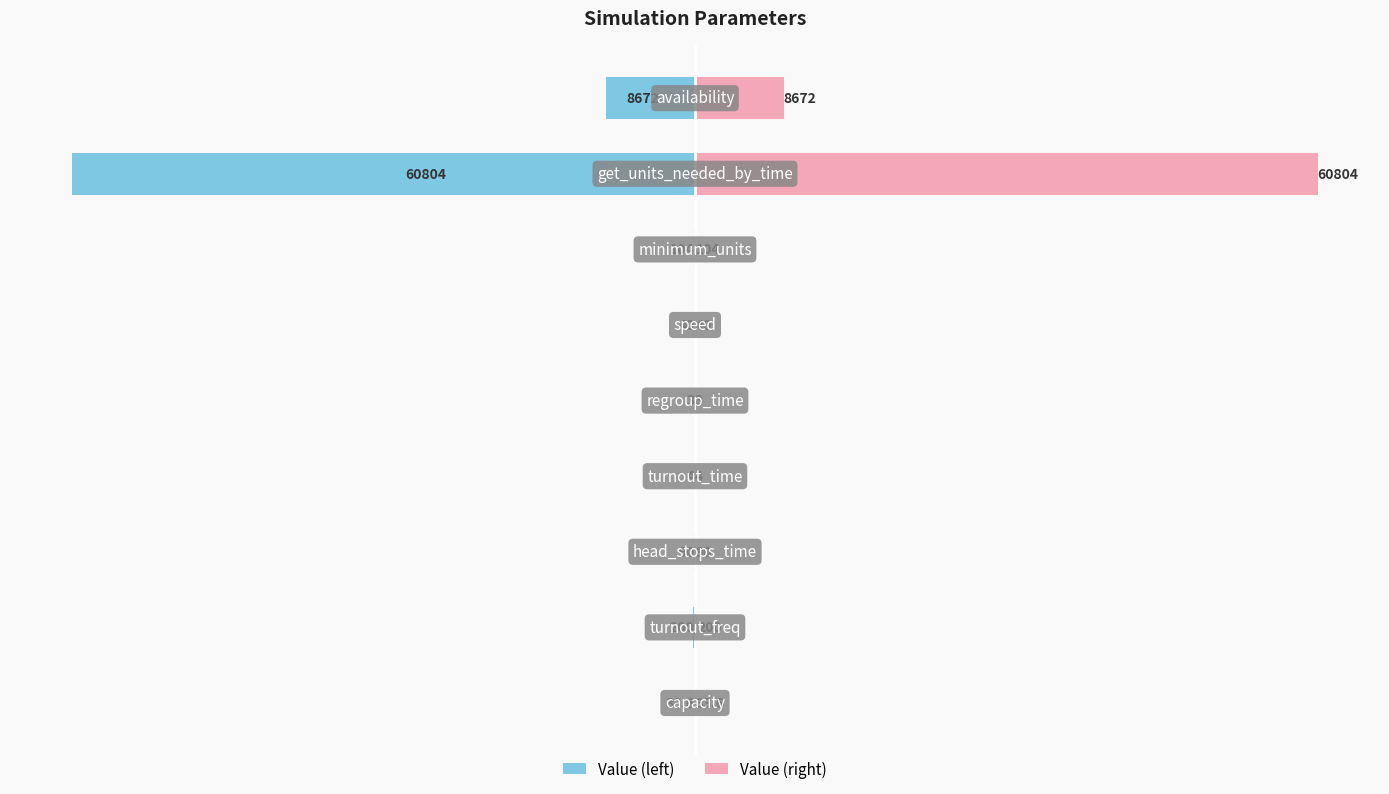

Rank the series by their maximum value, from highest to lowest.

Value (right), Value (left)